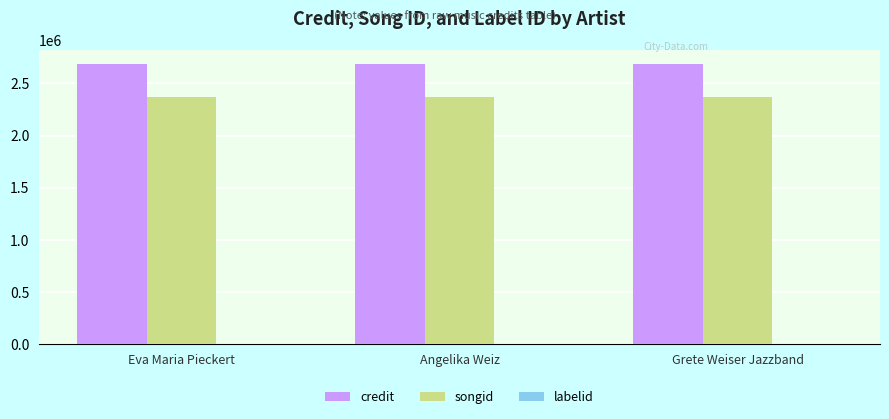

What is the maximum value shown in the chart?

2687135